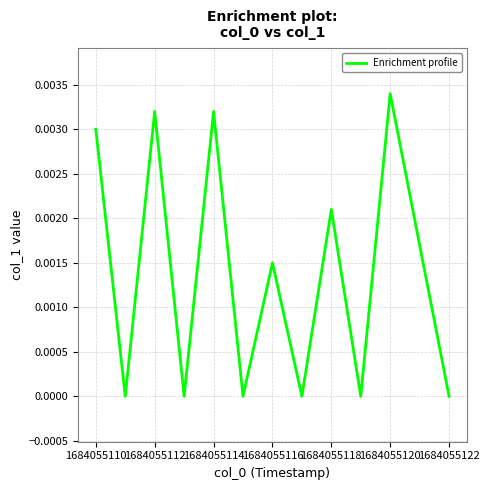

How many lines are shown in the chart?

1